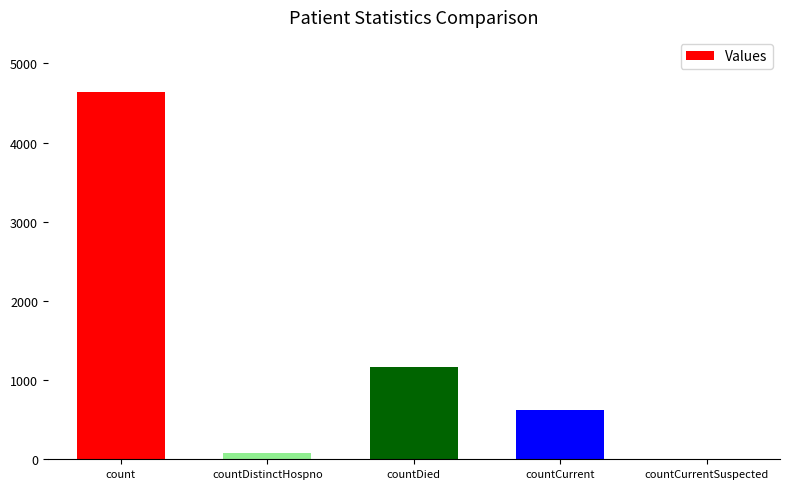

At which label is the value closest to 2320?

countDied